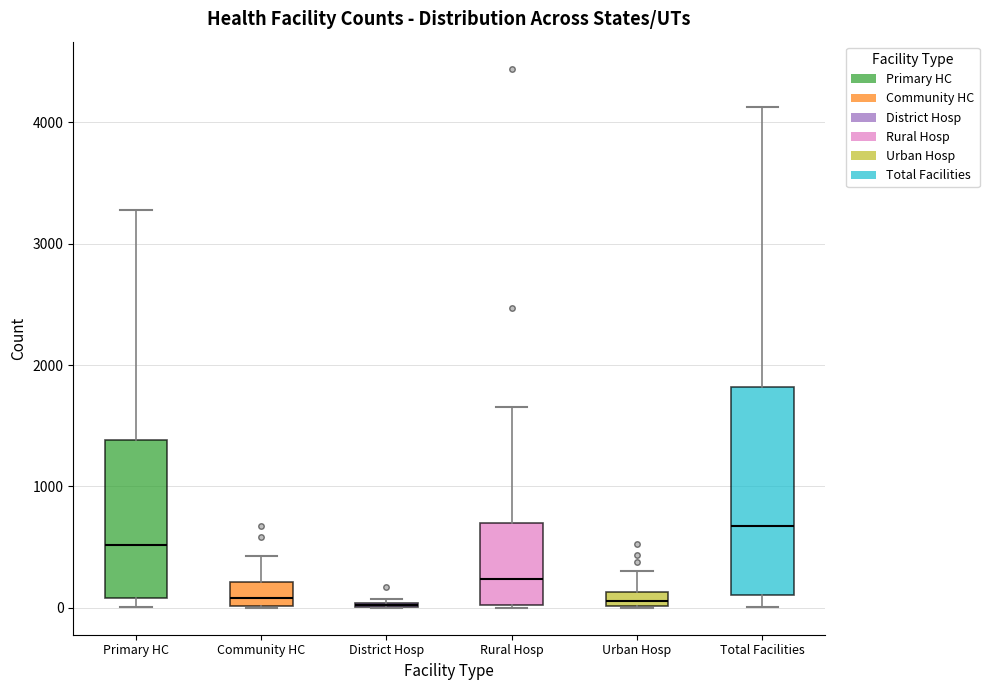

Comparing the boxes themselves (not the whiskers), which one is the tallest?

Total Facilities